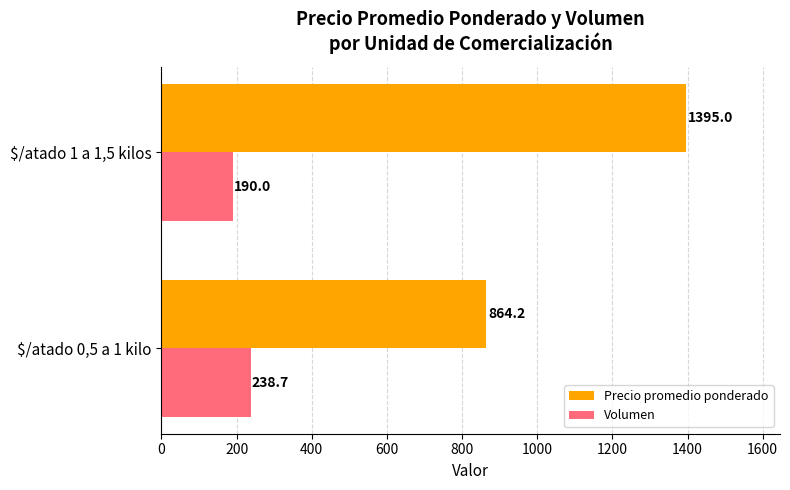

How many distinct data groups are displayed?

2